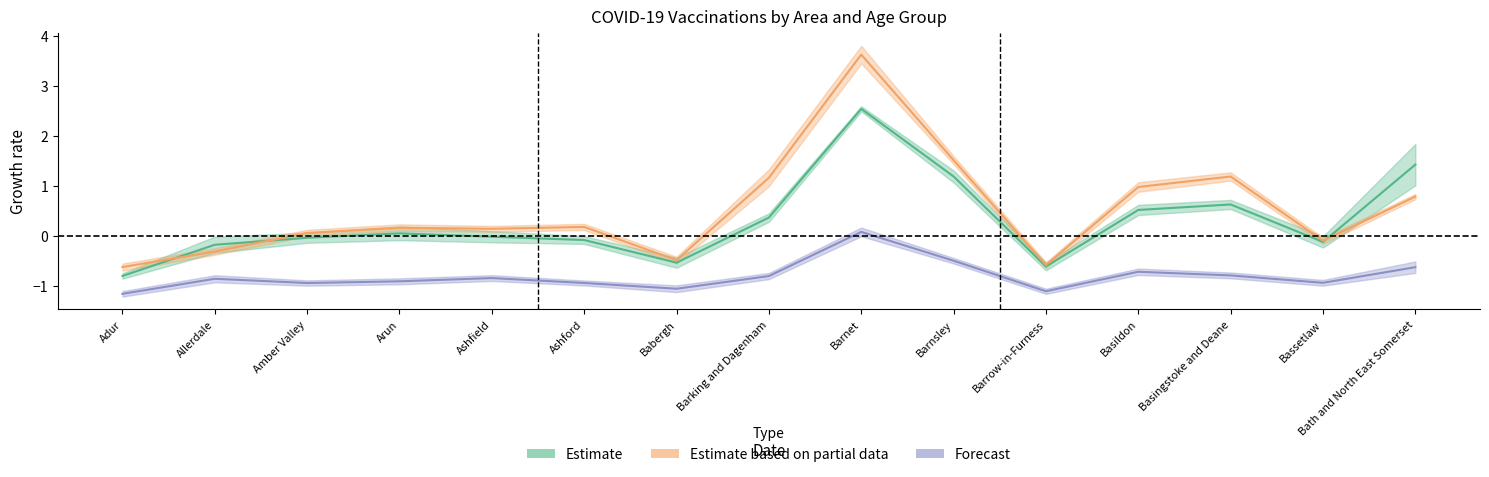

Is this an area chart (filled region under the line)?

No